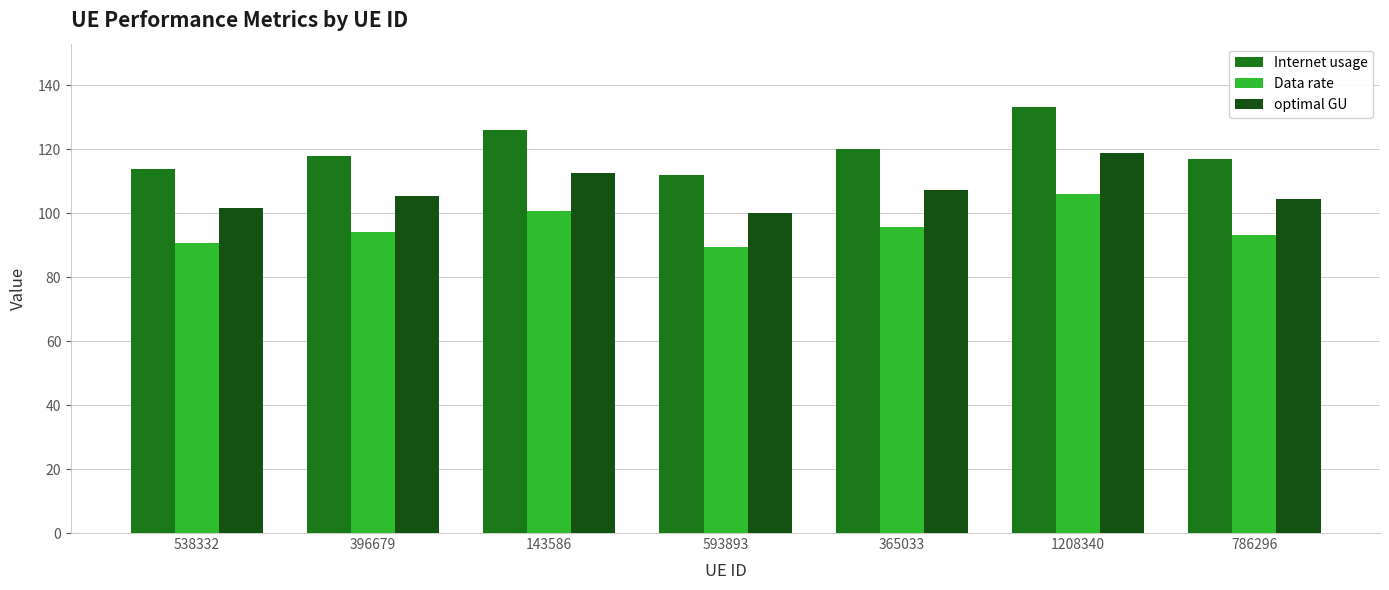

Between 593893 and 1208340, which series saw the biggest shift?

Internet usage